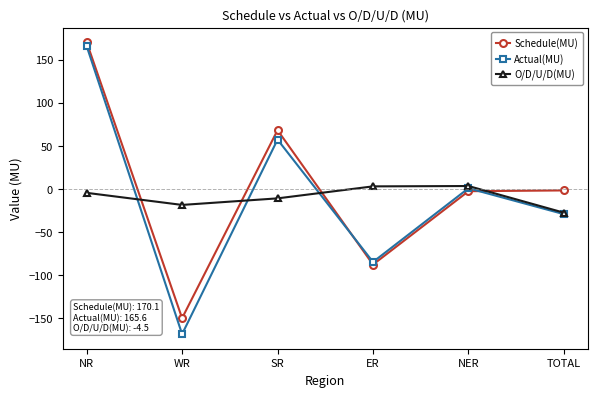

What position from the right is TOTAL?

1